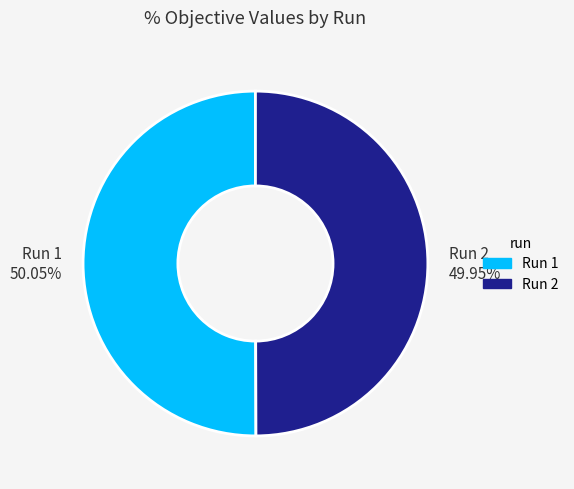

To the nearest percent, what portion does Run 1 represent?

50%